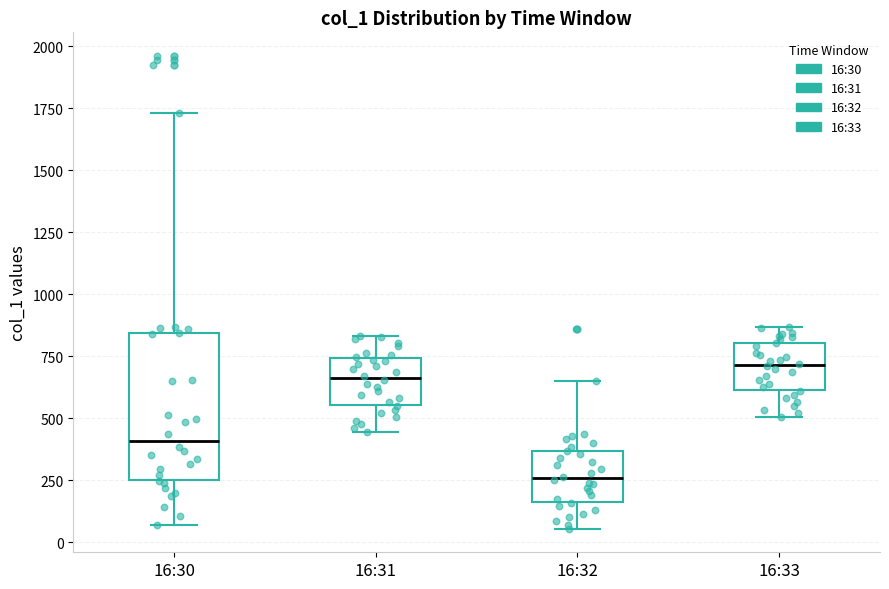

Reading left to right, transcribe this box plot: for each box, give where its median line is, the range the box spans, and where its two whiskers end, as read against the y-axis. The values are not printed on the chart, so give them approximately, as read against the axis.

16:30: median 400, box 250 to 850, whiskers 50 to 1750
16:31: median 650, box 550 to 750, whiskers 450 to 850
16:32: median 250, box 150 to 350, whiskers 50 to 650
16:33: median 700, box 600 to 800, whiskers 500 to 850